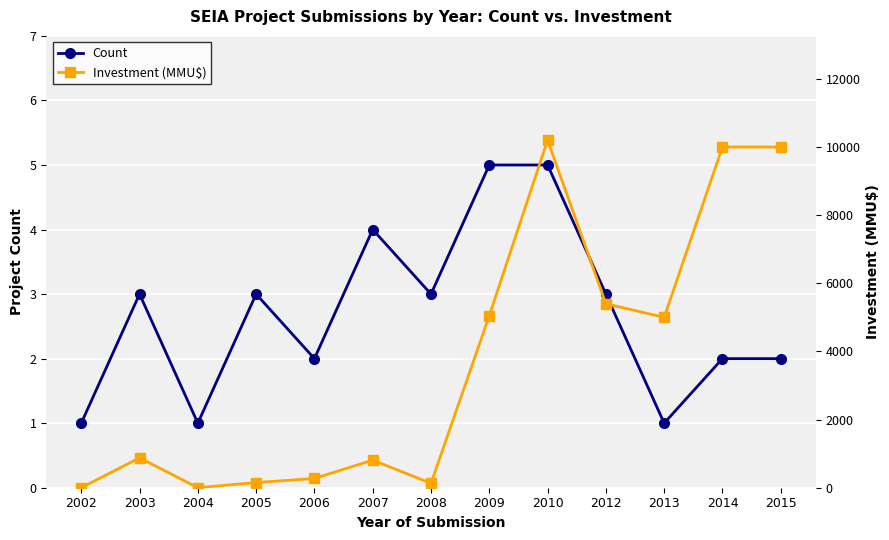

What is the total value across all series at 2005?

155